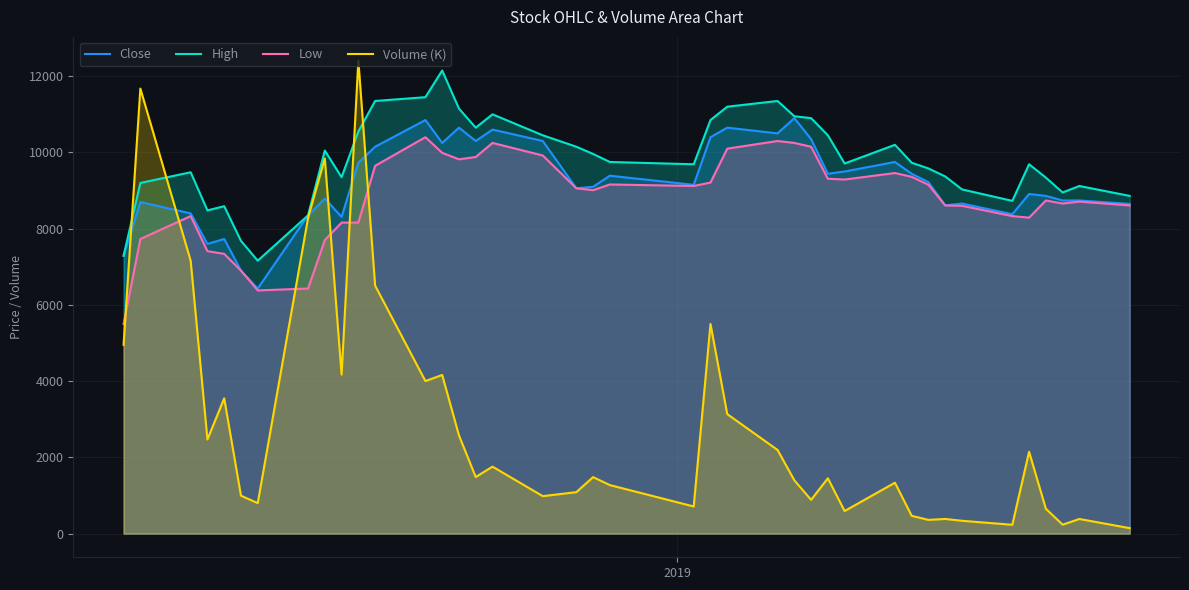

Which series has the widest spread of values?

Volume (K)